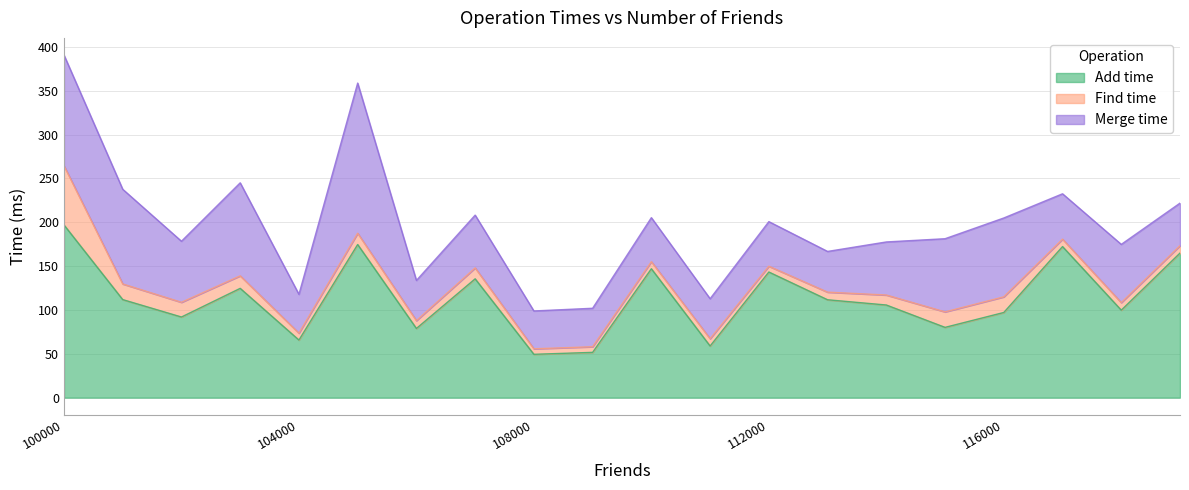

What is the sum of all Add time values?

2261.3